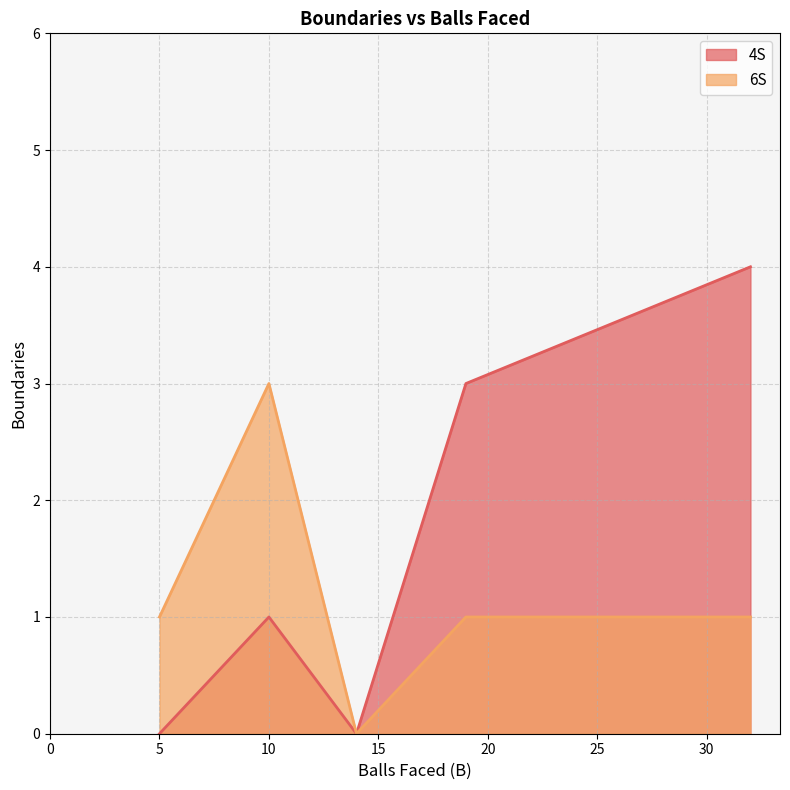

At which category is the sum across all series the highest?

32